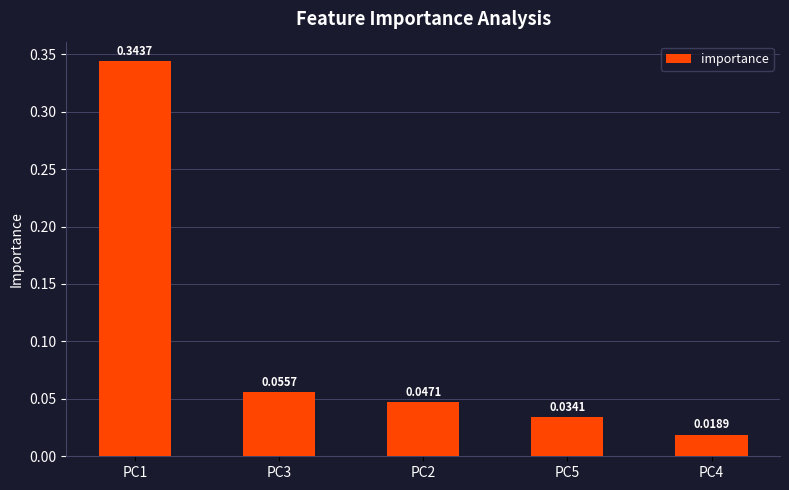

What position from the left is PC3?

2